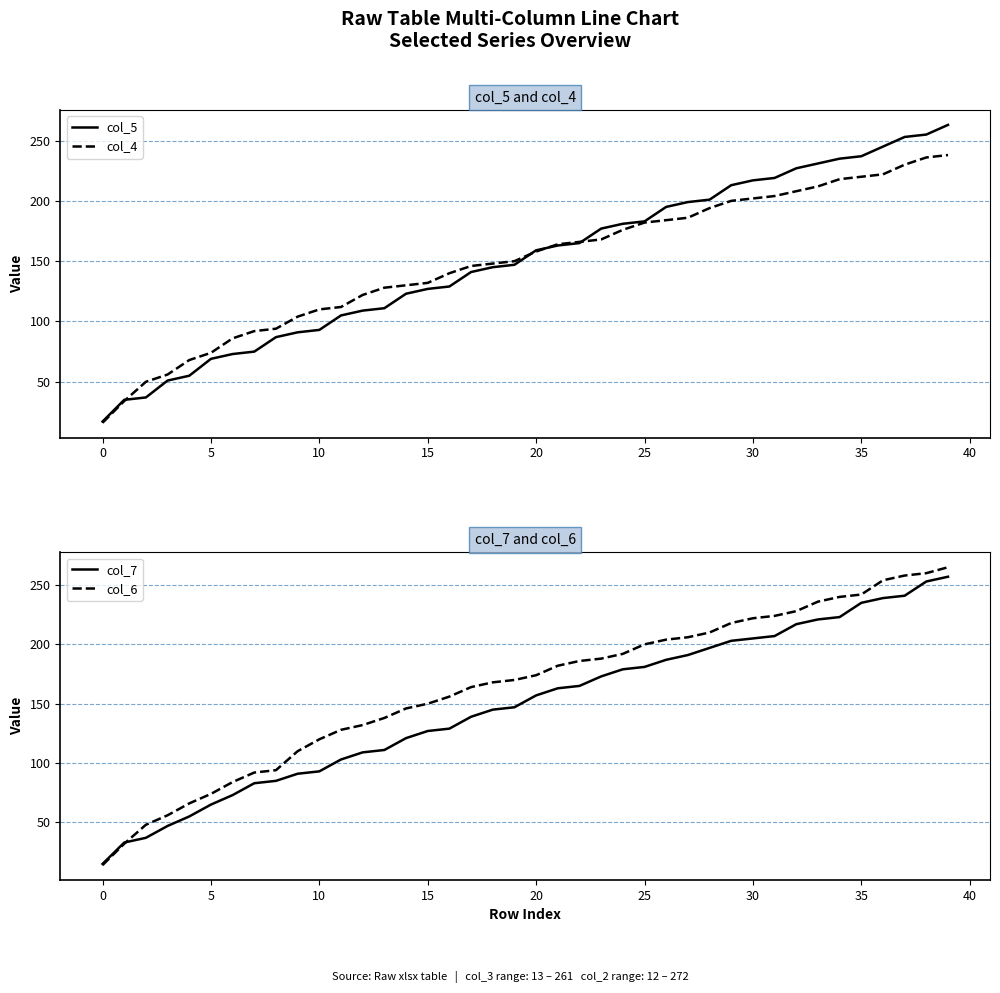

What is the maximum value for col_6?

265